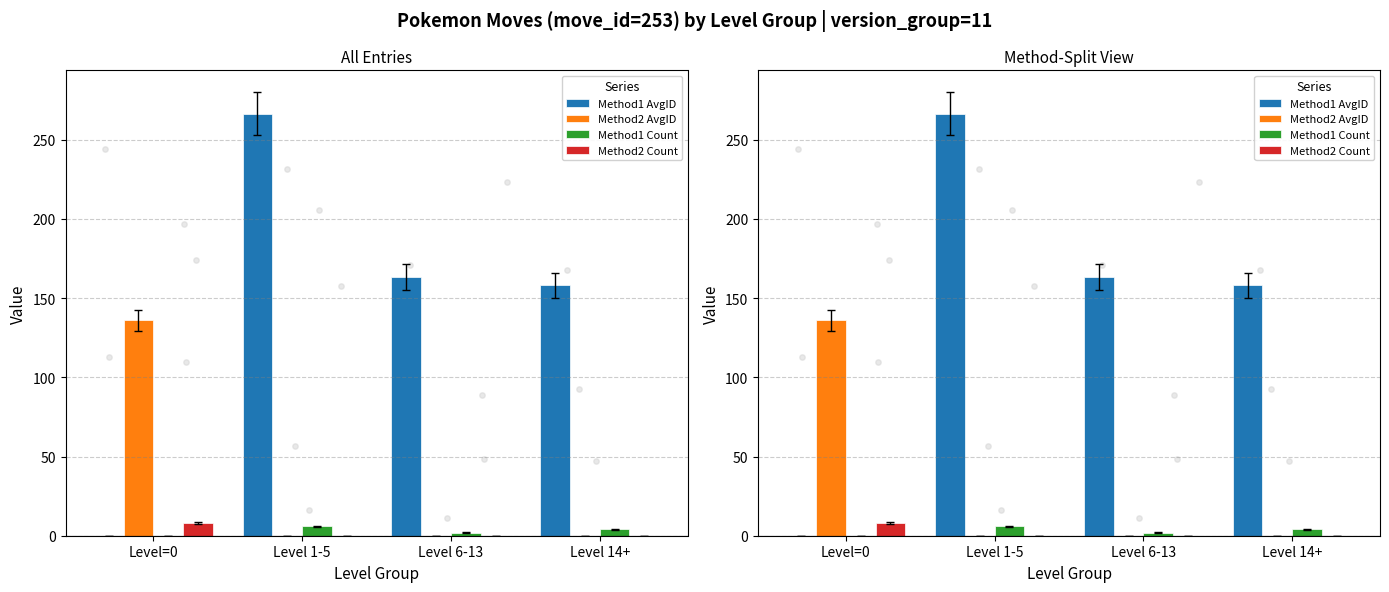

What are all the series names shown in the legend?

Method1 AvgID, Method2 AvgID, Method1 Count, Method2 Count